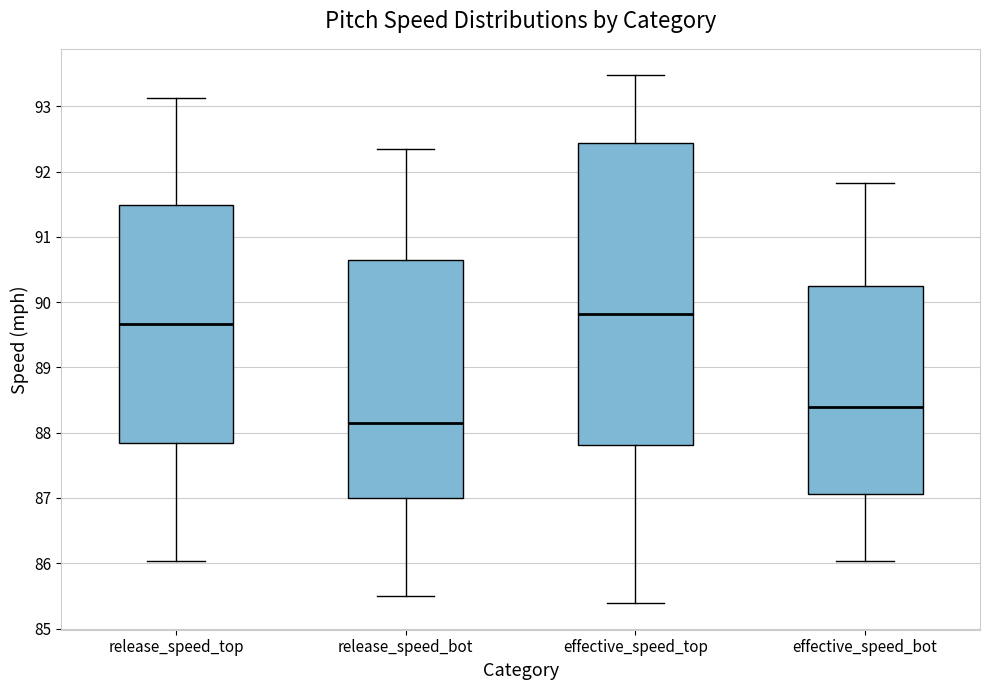

Which box has the highest median line?

effective_speed_top